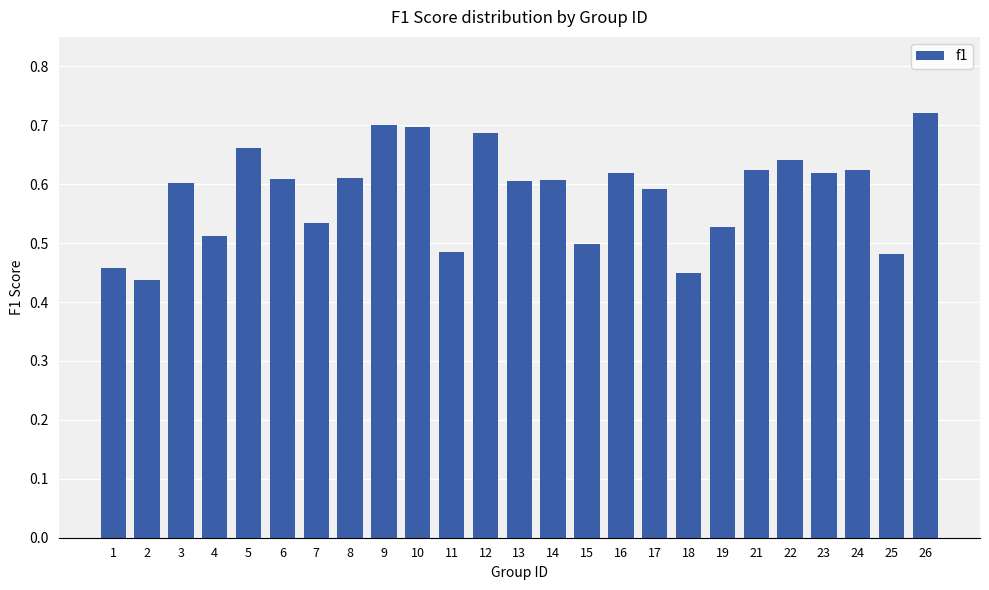

At which category does the chart reach its peak across all series?

26